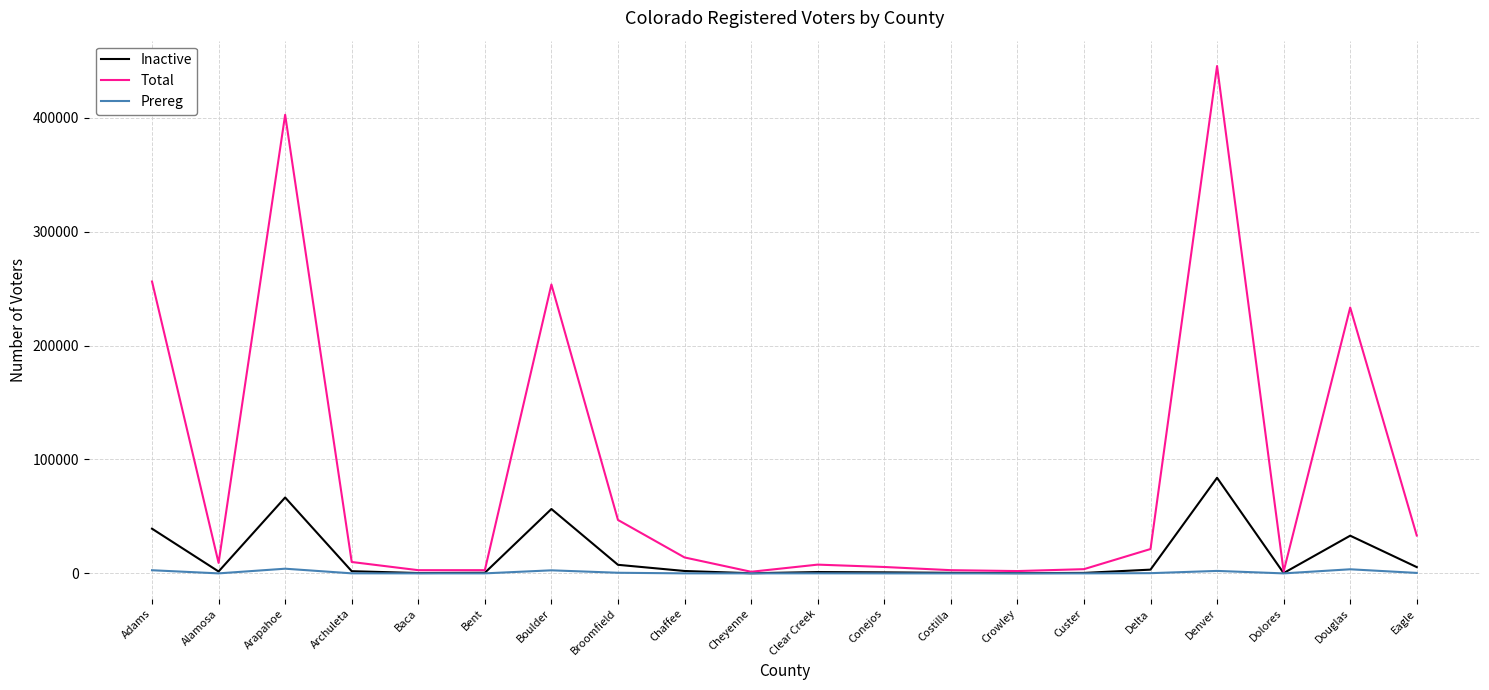

Which series changed the most between Archuleta and Douglas?

Total